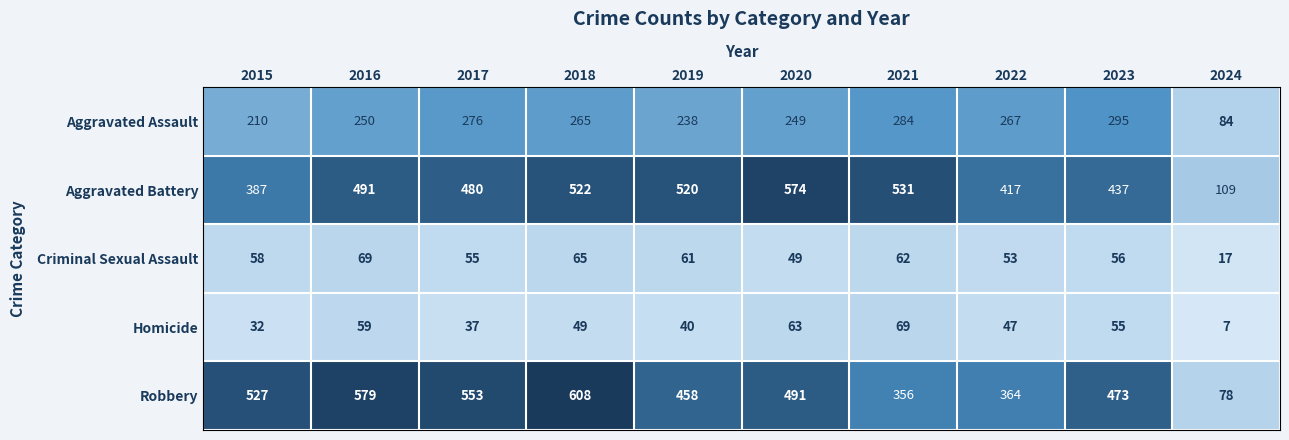

Which series changed the most between 2017 and 2022?

Robbery